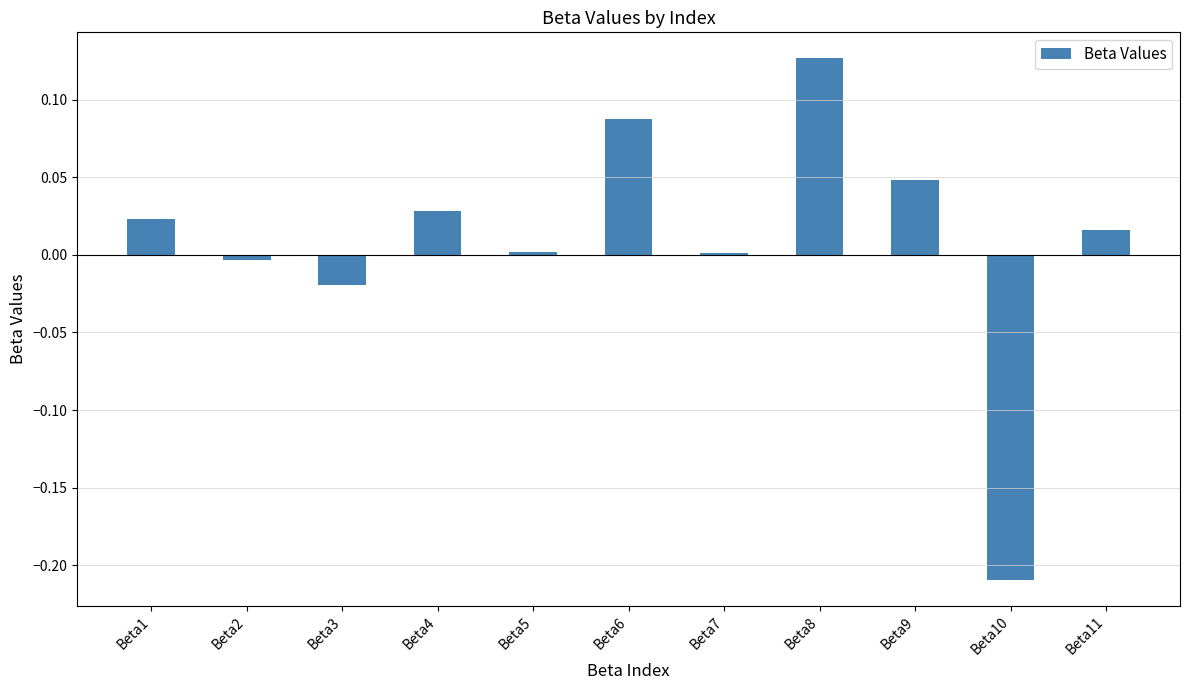

The value at Beta10 is -0.1. True or false?

False